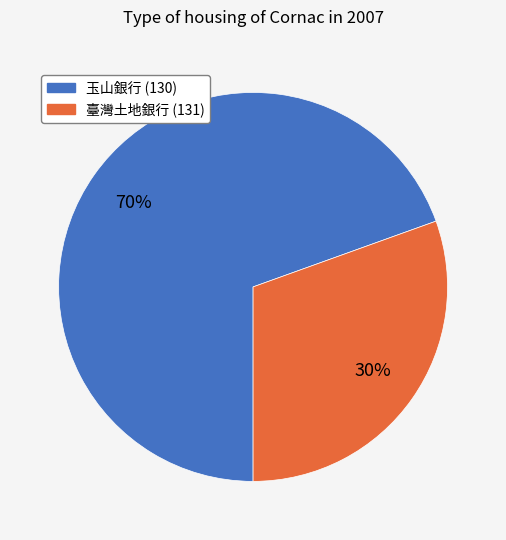

Is there any slice that represents more than half of the pie?

Yes